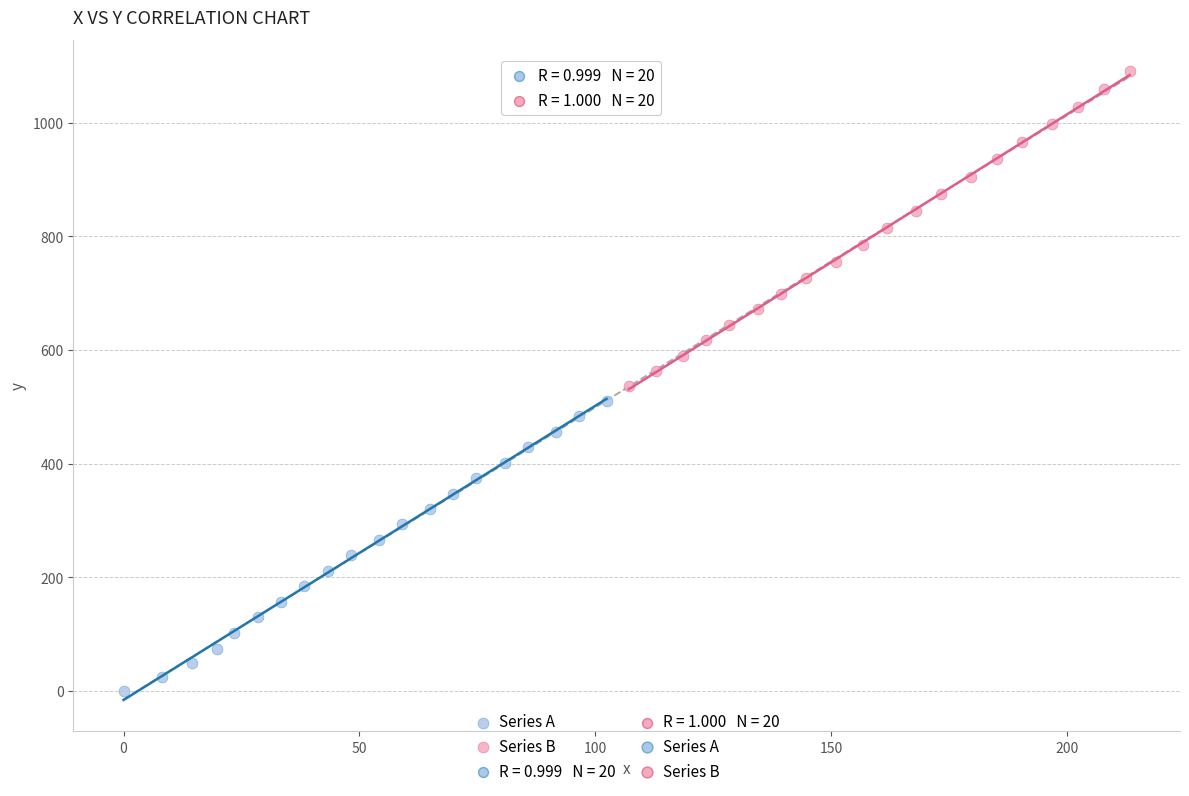

Which series contains the highest Y value?

Series B